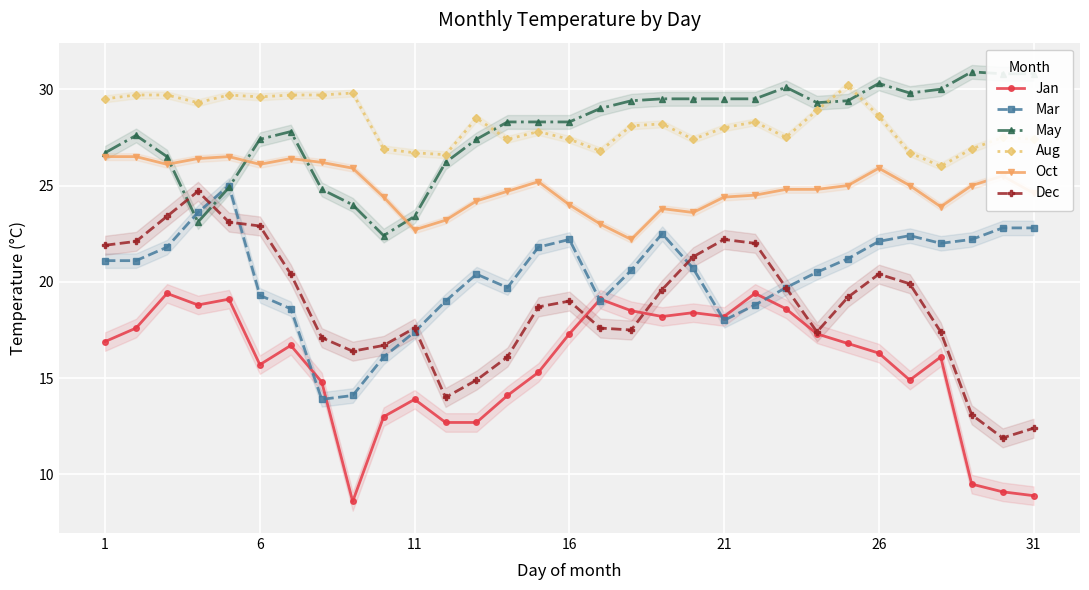

At which label does Oct first exceed 24?

1